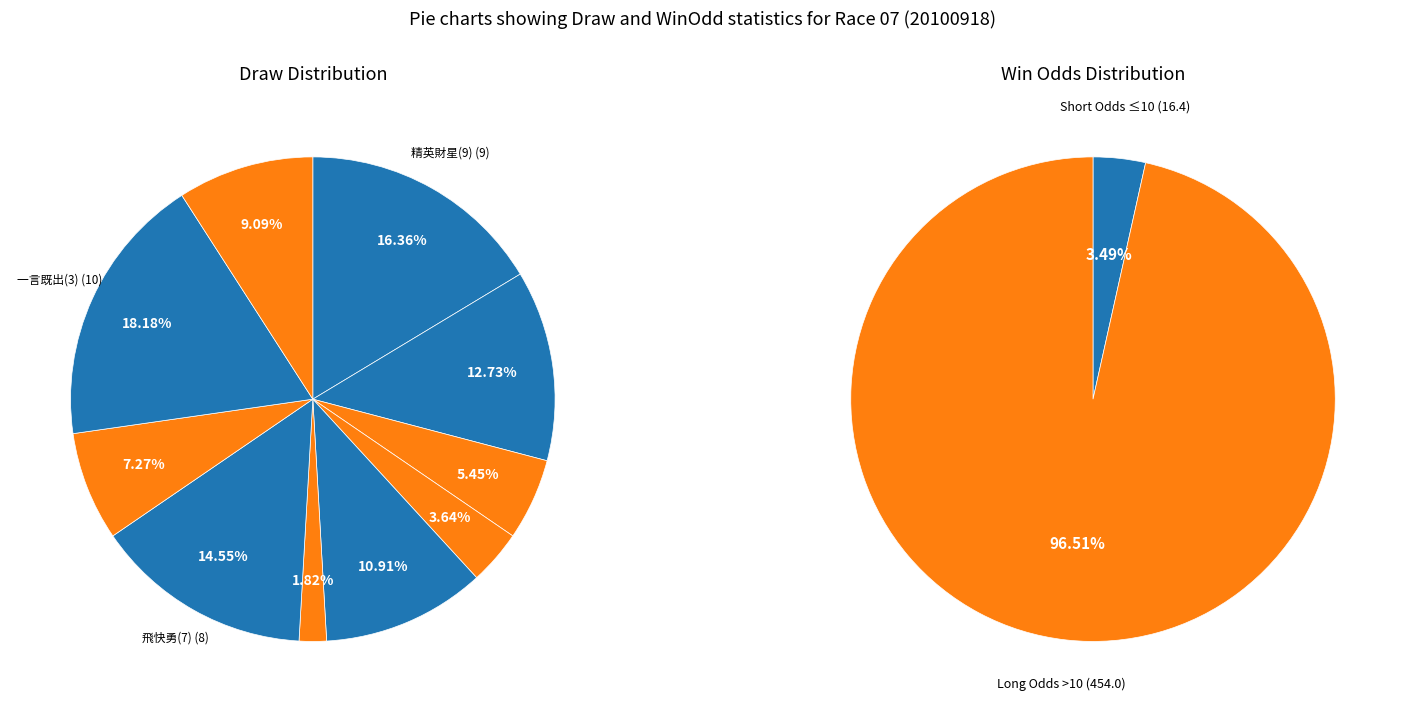

Which series has the largest range (max minus min)?

WinOdd